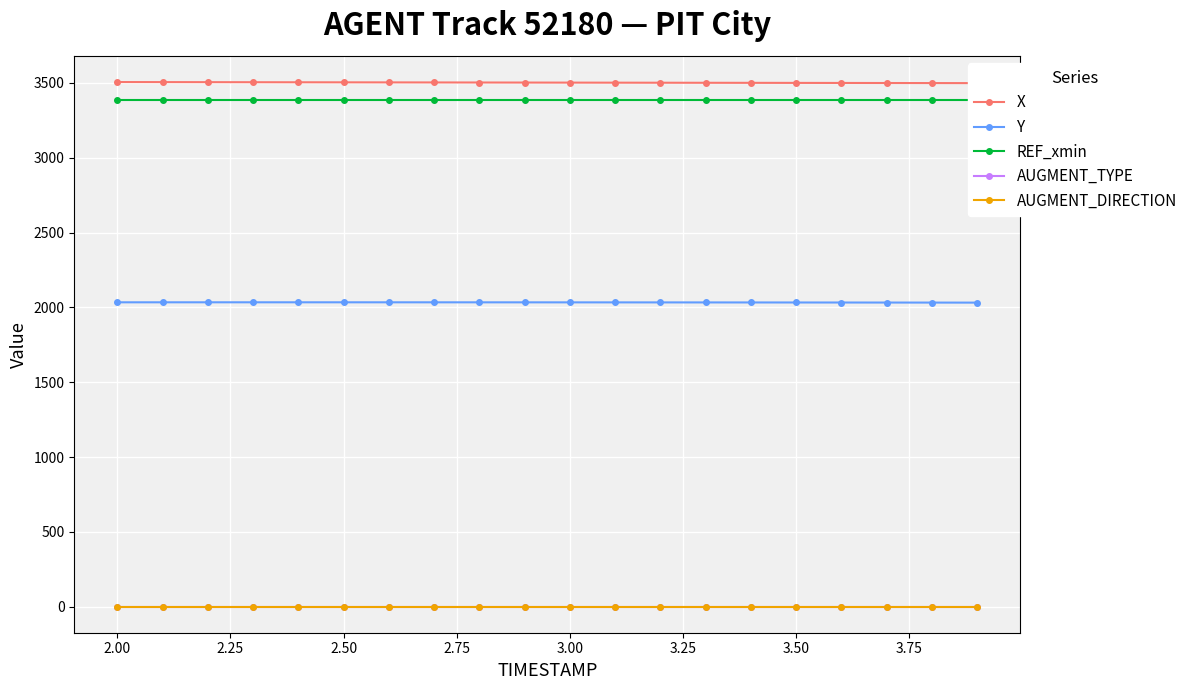

True or false: AUGMENT_TYPE has a value of 1.0 at 3.50.

True